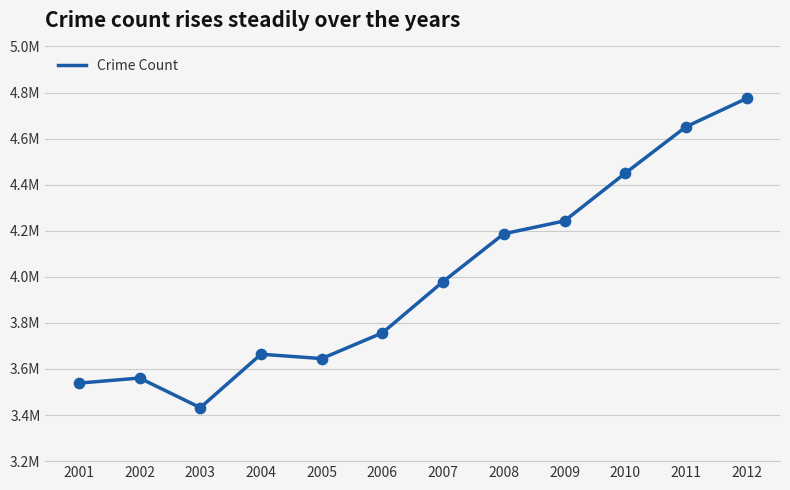

Does the chart have visible grid lines?

Yes